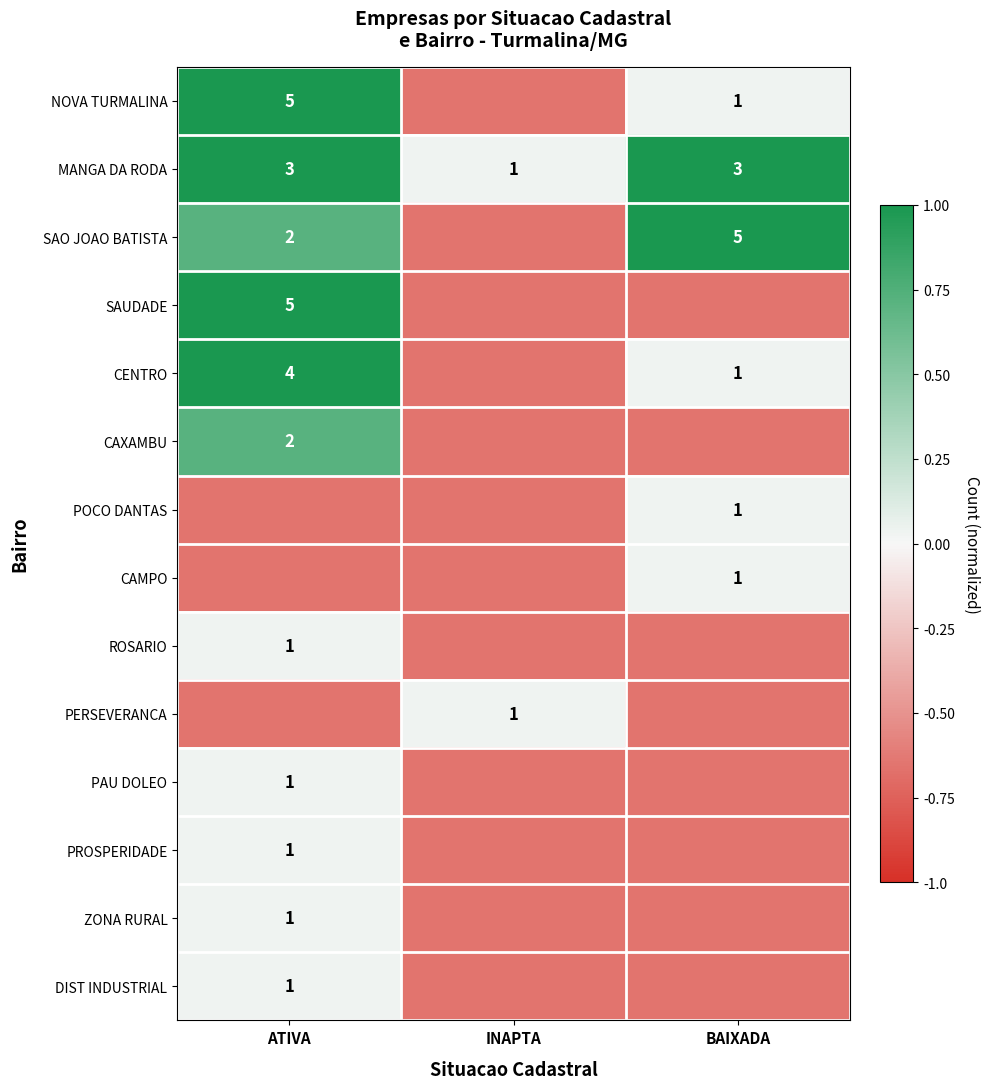

Where does the POCO DANTAS series first go above 0?

BAIXADA